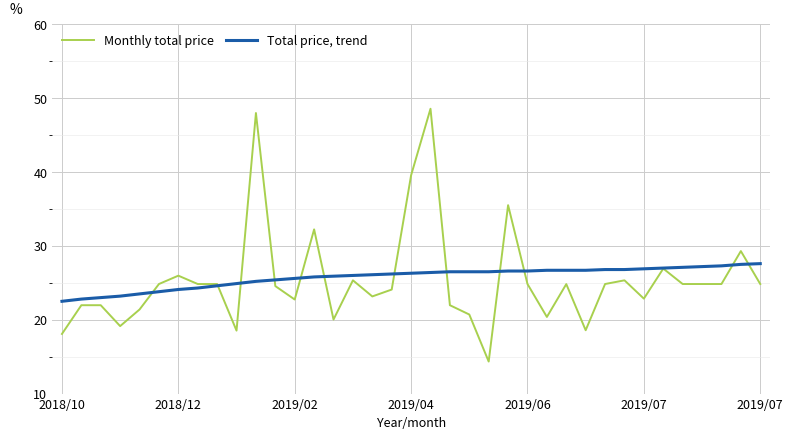

Which series has the widest spread of values?

Monthly total price